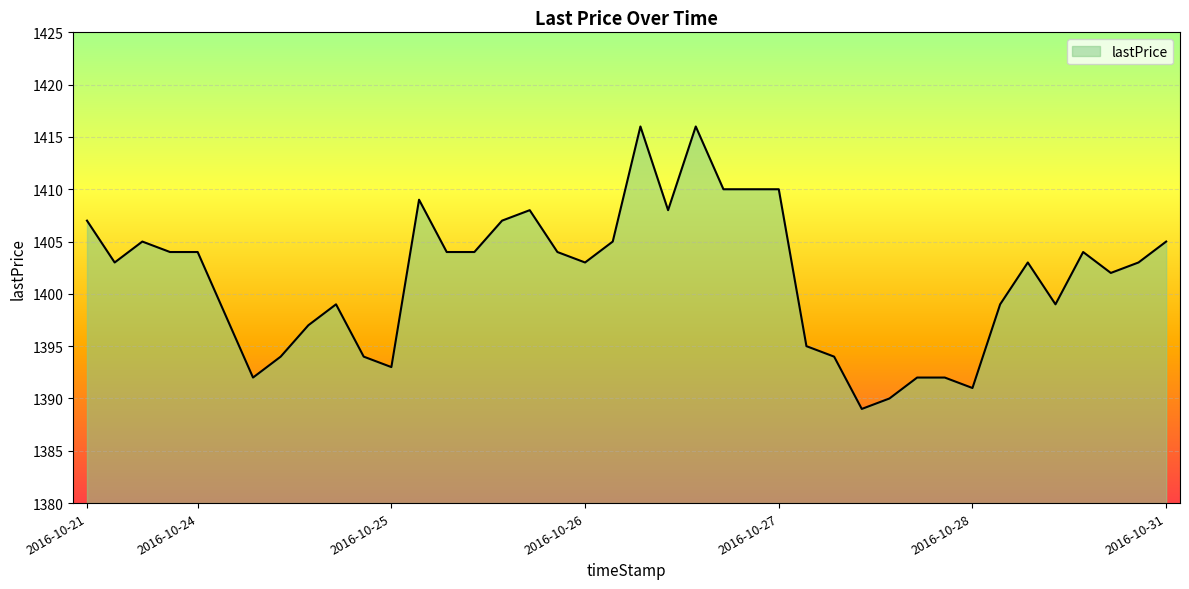

What is the difference between the maximum and minimum values?

27